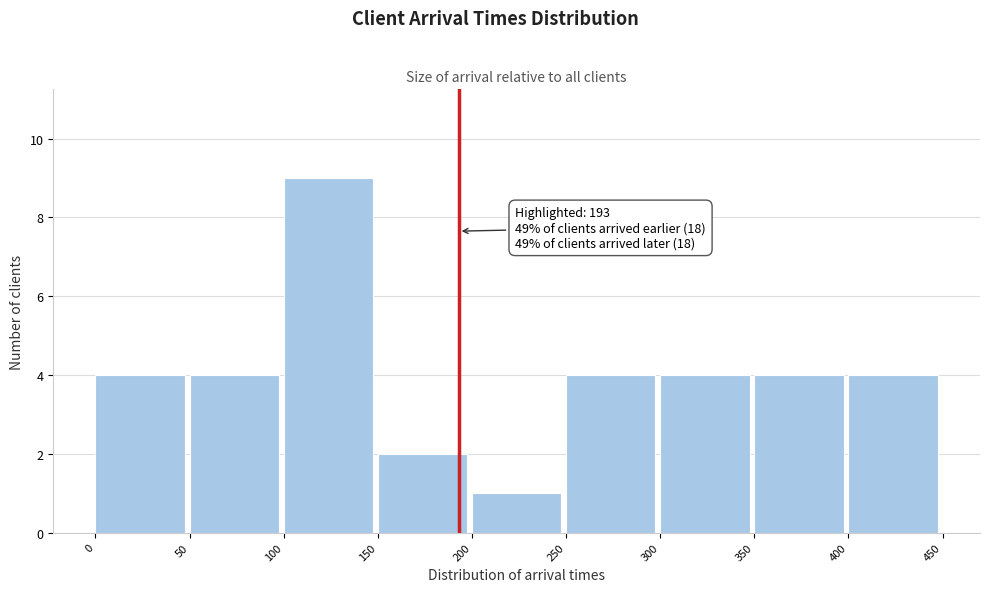

Which range on the x-axis has the tallest bar?

100 to 150